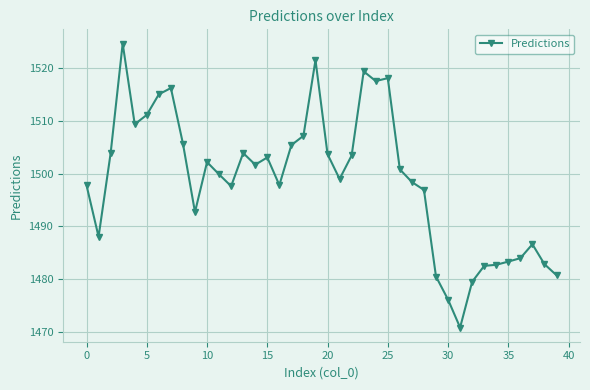

What is the minimum value shown in the chart?

1470.8